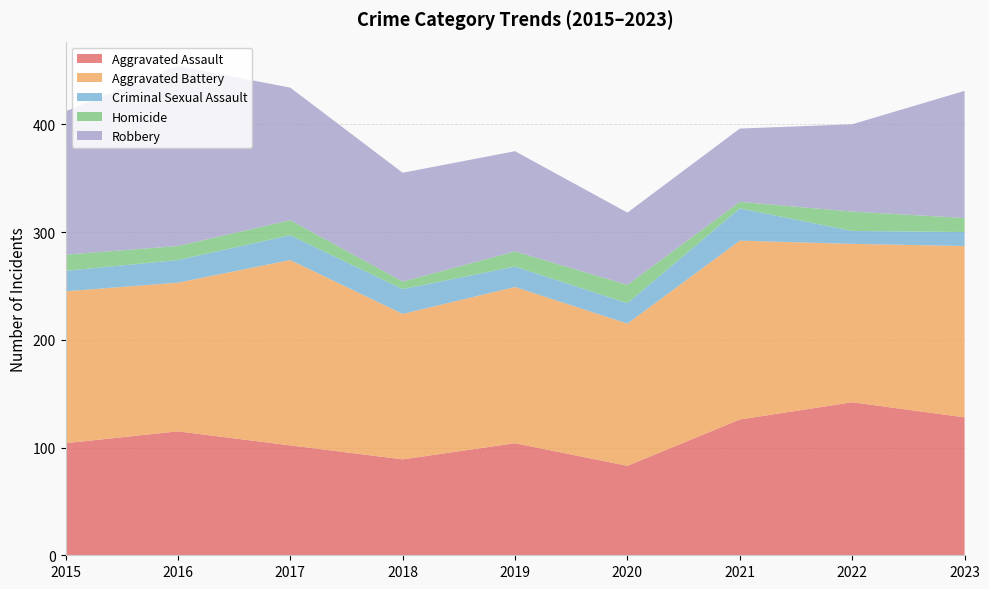

Reading right to left, what are all the values shown in this chart?

Aggravated Assault: 128	142	126	83	104	89	102	115	104
Aggravated Battery: 159	147	166	132	145	135	172	138	141
Criminal Sexual Assault: 13	12	30	19	19	23	23	21	19
Homicide: 13	18	6	17	14	7	14	13	15
Robbery: 118	81	68	67	93	101	123	167	133